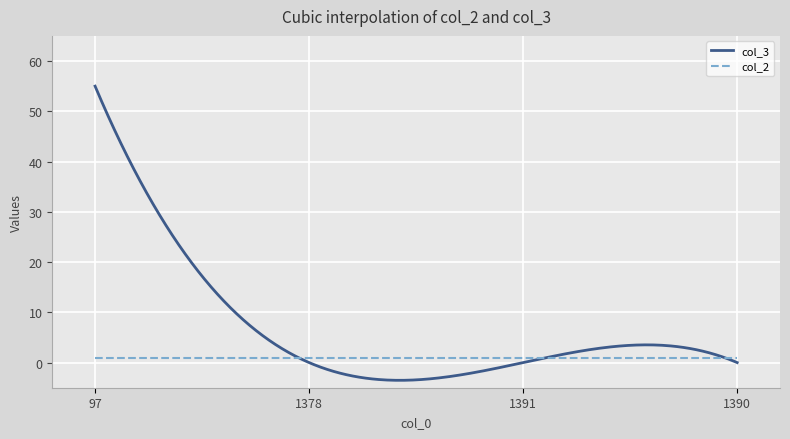

How many categories are shown in the chart?

300